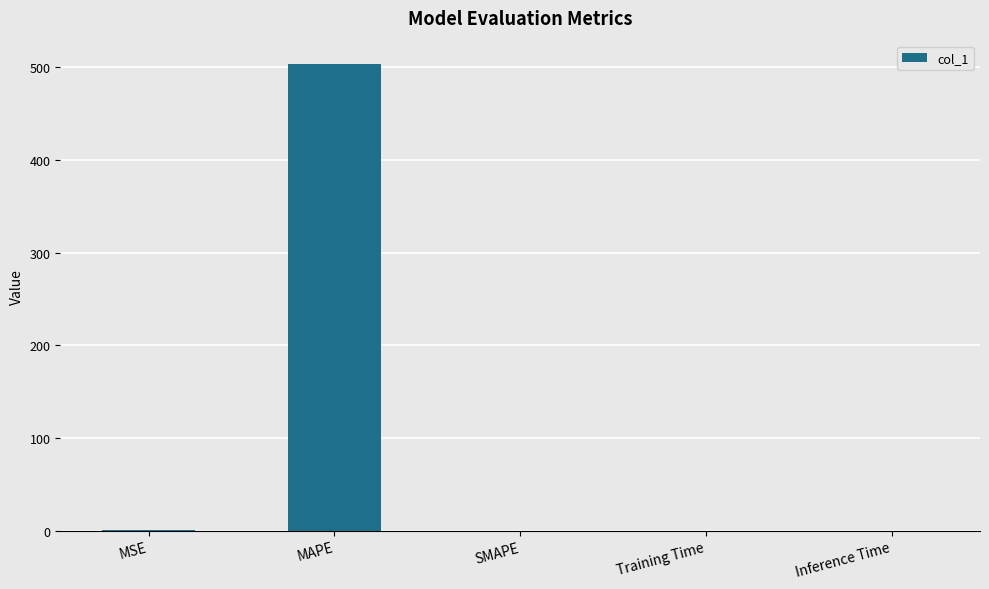

What is the maximum value shown in the chart?

503.4